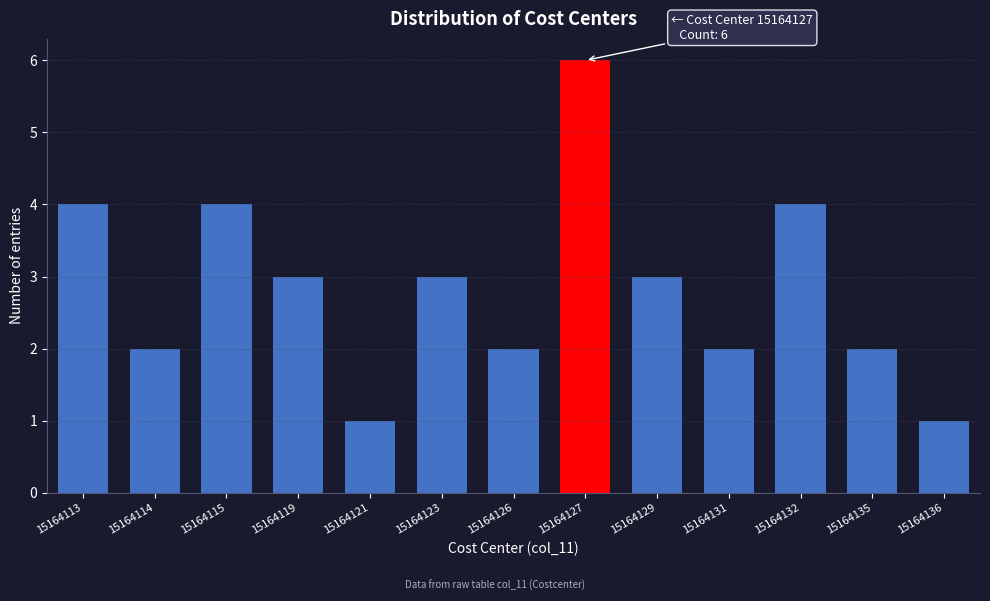

Reading left to right, extract all data points from this chart.

4	2	4	3	1	3	2	6	3	2	4	2	1